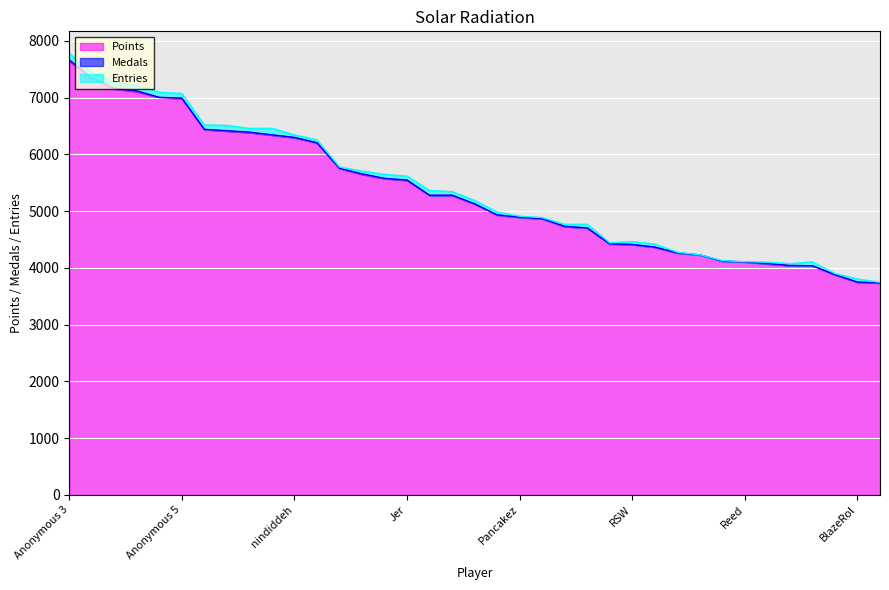

At which label does Points reach its peak?

Anonymous 3